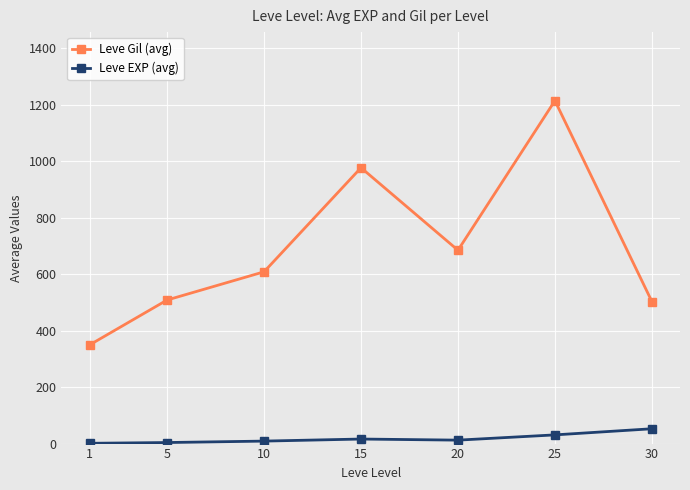

What is the sum of all Leve EXP (avg) values?

125.1